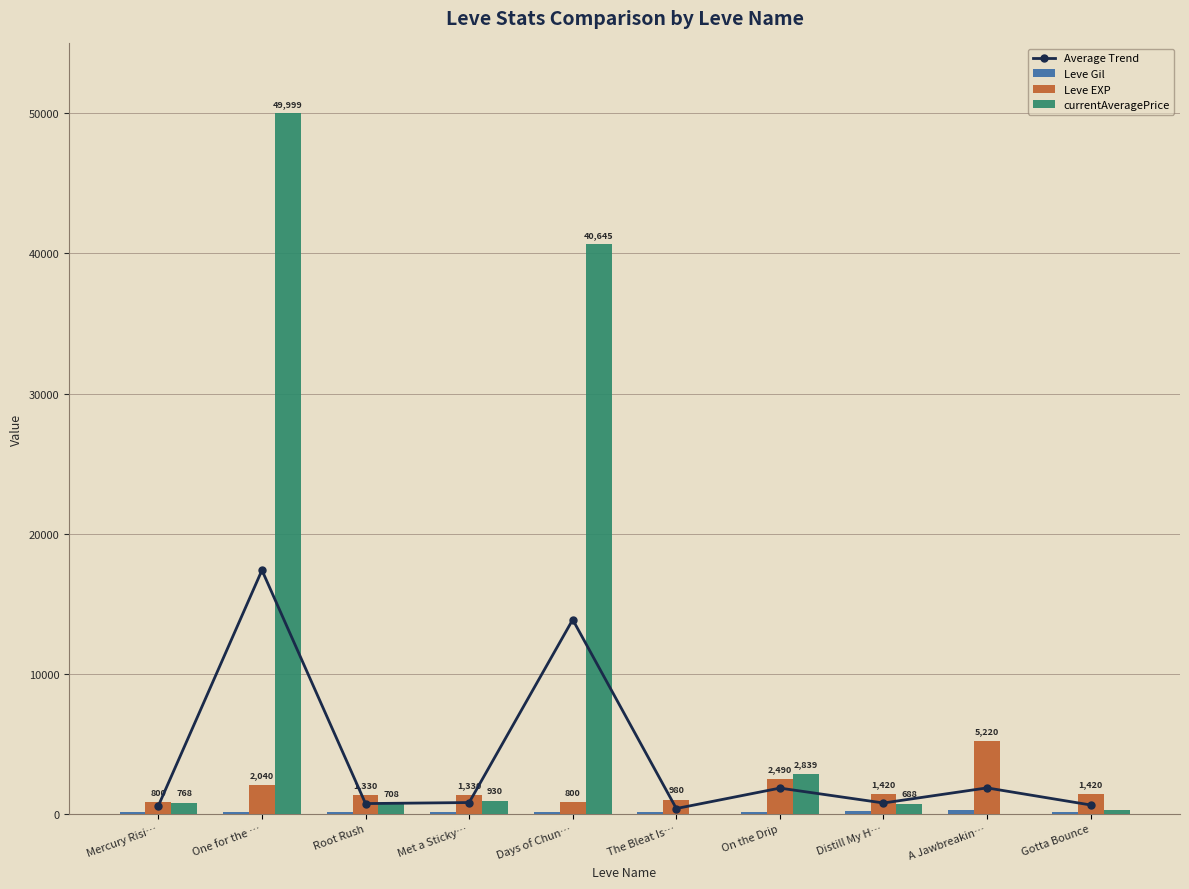

What is the highest value of the currentAveragePrice series?

49999